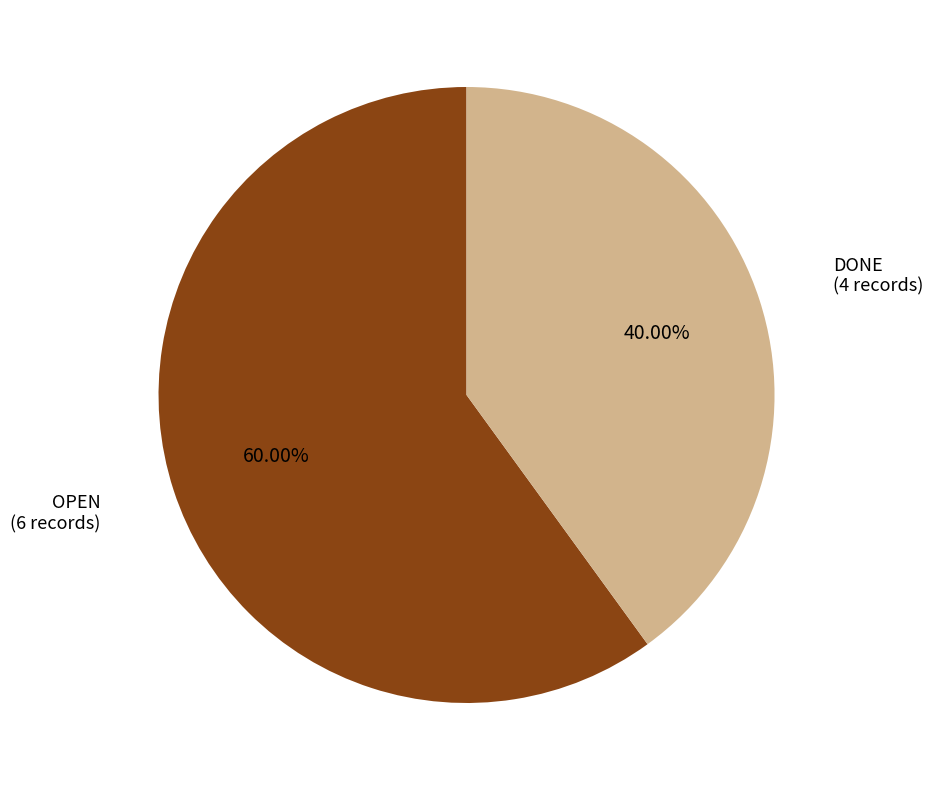

To the nearest percent, what is the difference between the largest and smallest slice percentages?

20%